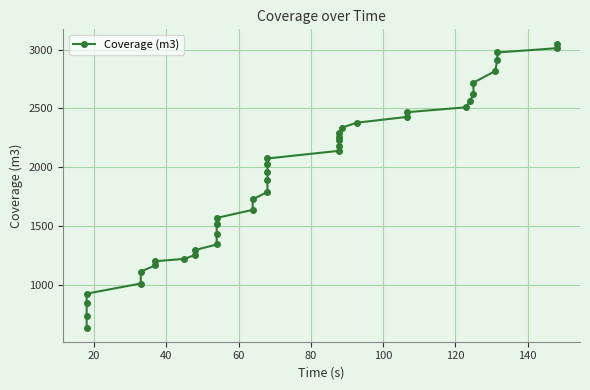

What is the value of the 26th point from the left?

2261.1